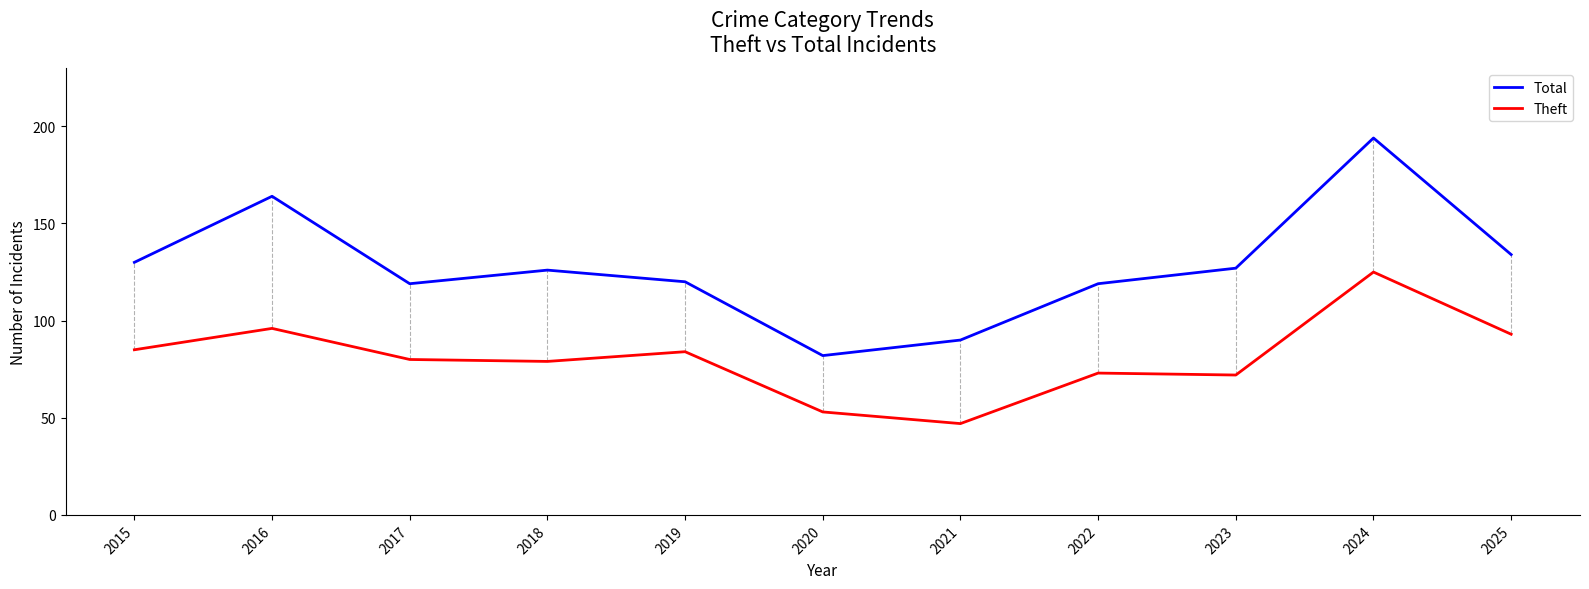

Is it true that Theft equals 85 at 2015?

True